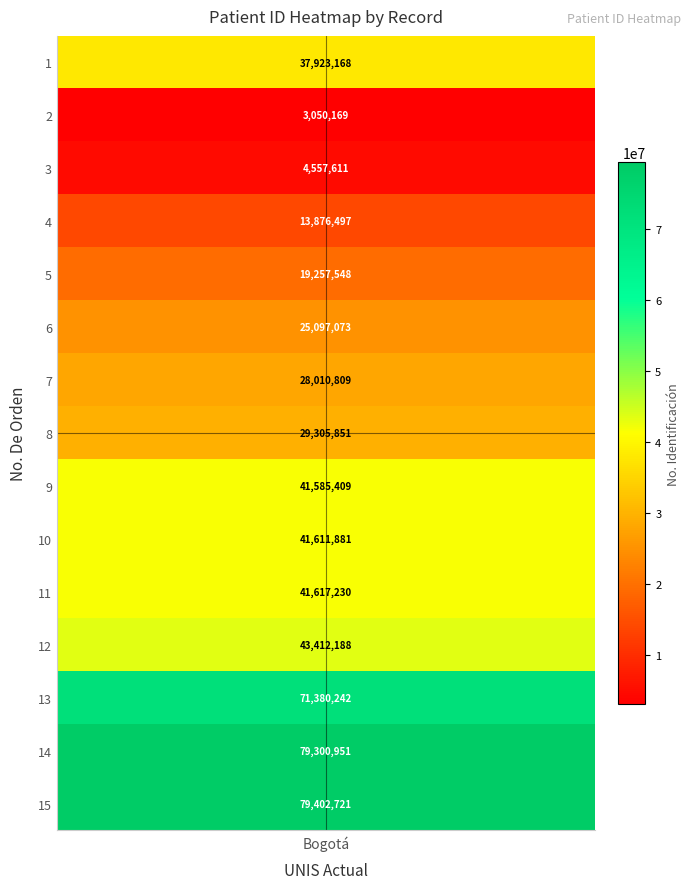

What is the difference between the maximum and minimum values in the 2 series?

76352552